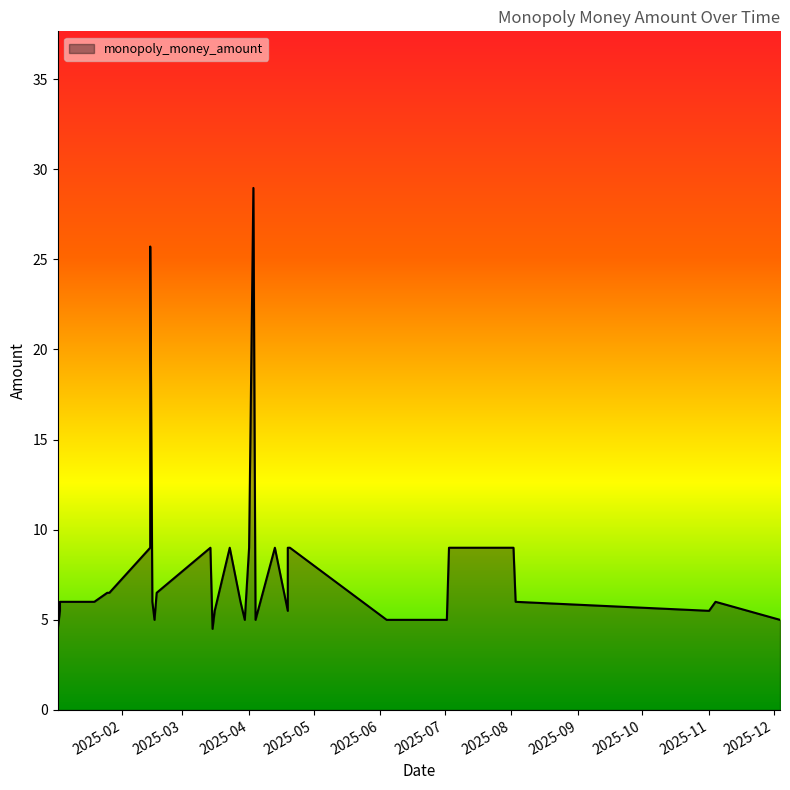

Where is the first local maximum?

2025-02-14